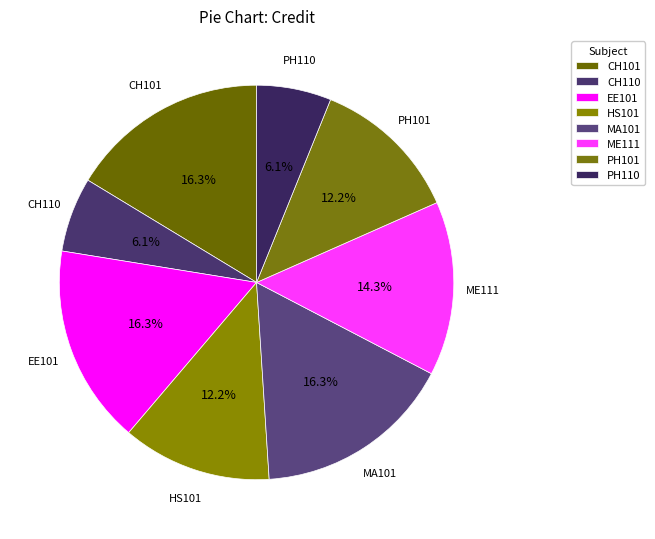

What is the ratio of the value at ME111 to the value at CH110?

2.3